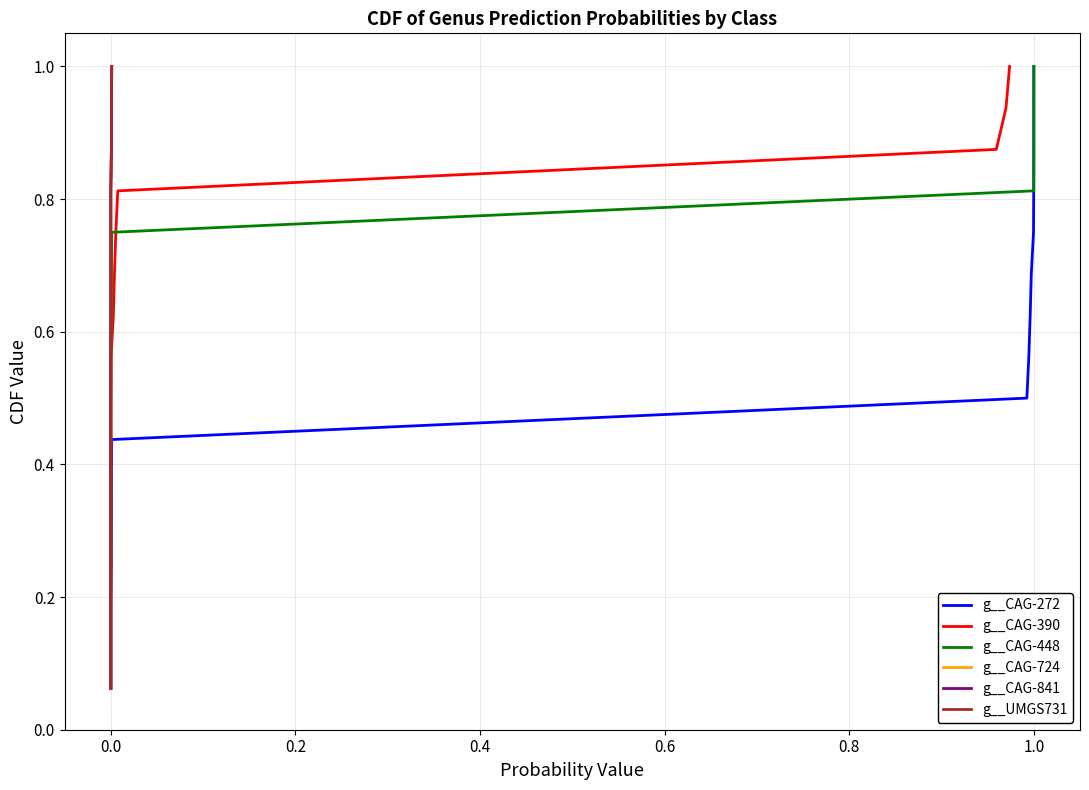

Count the number of data series in this chart.

6